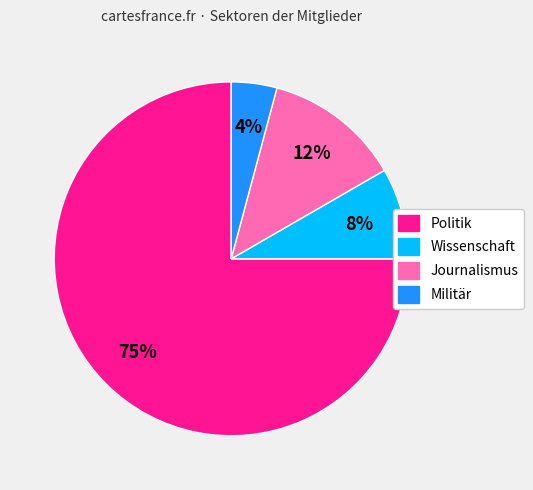

Is it true that Politik is 62% of the pie?

False